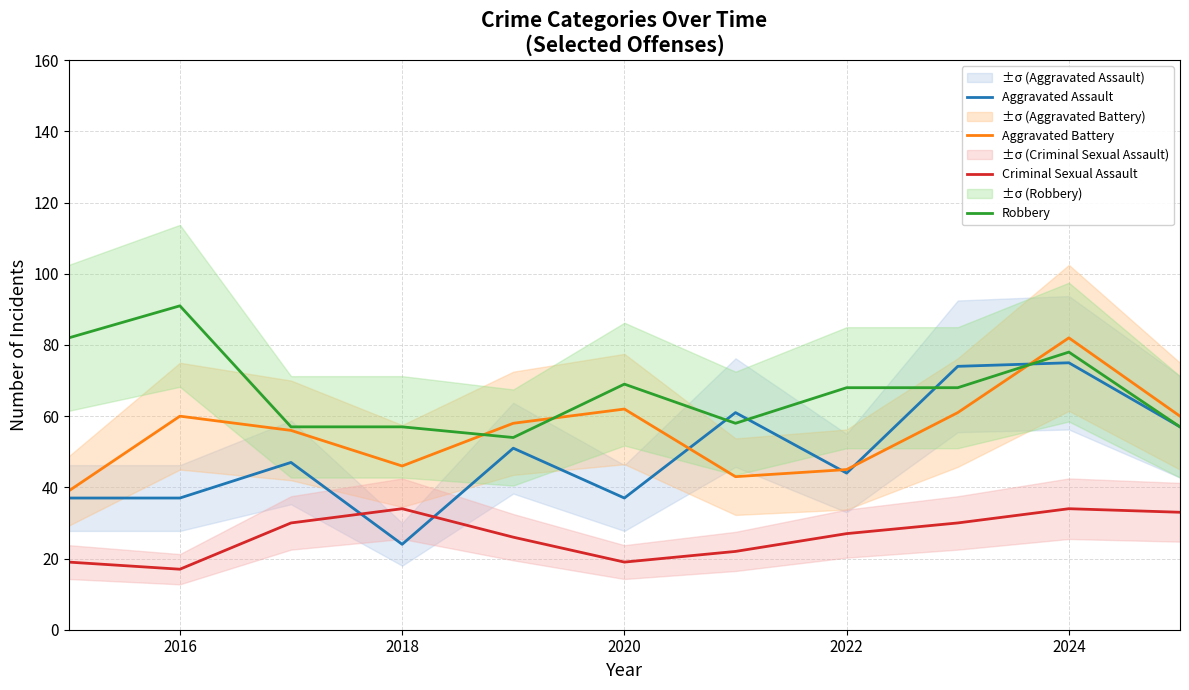

What are all the series names shown in the legend?

Aggravated Assault, Aggravated Battery, Criminal Sexual Assault, Robbery